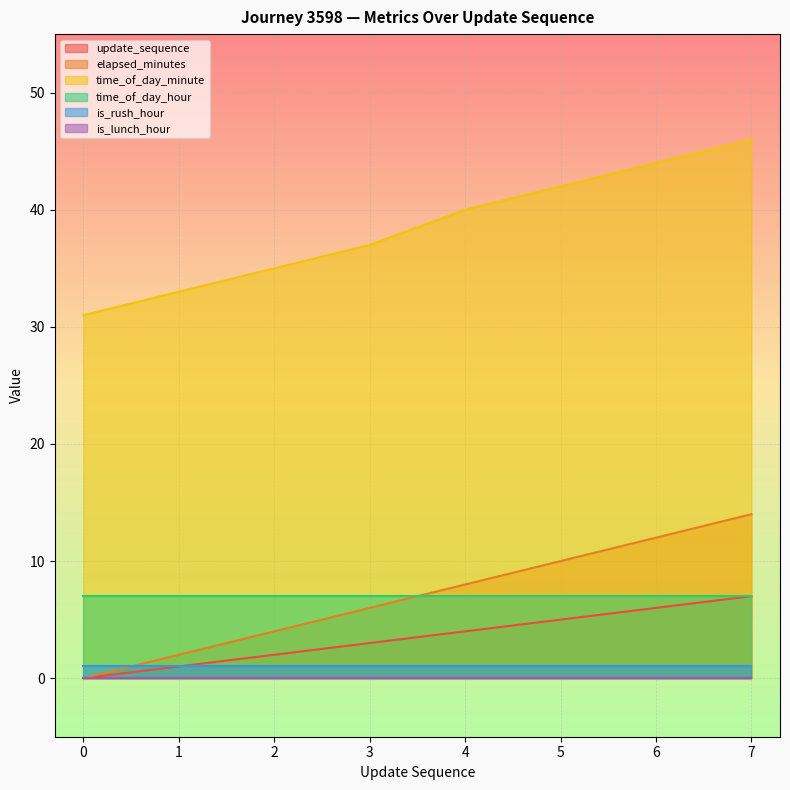

What is the difference between the maximum and minimum values in the update_sequence series?

7